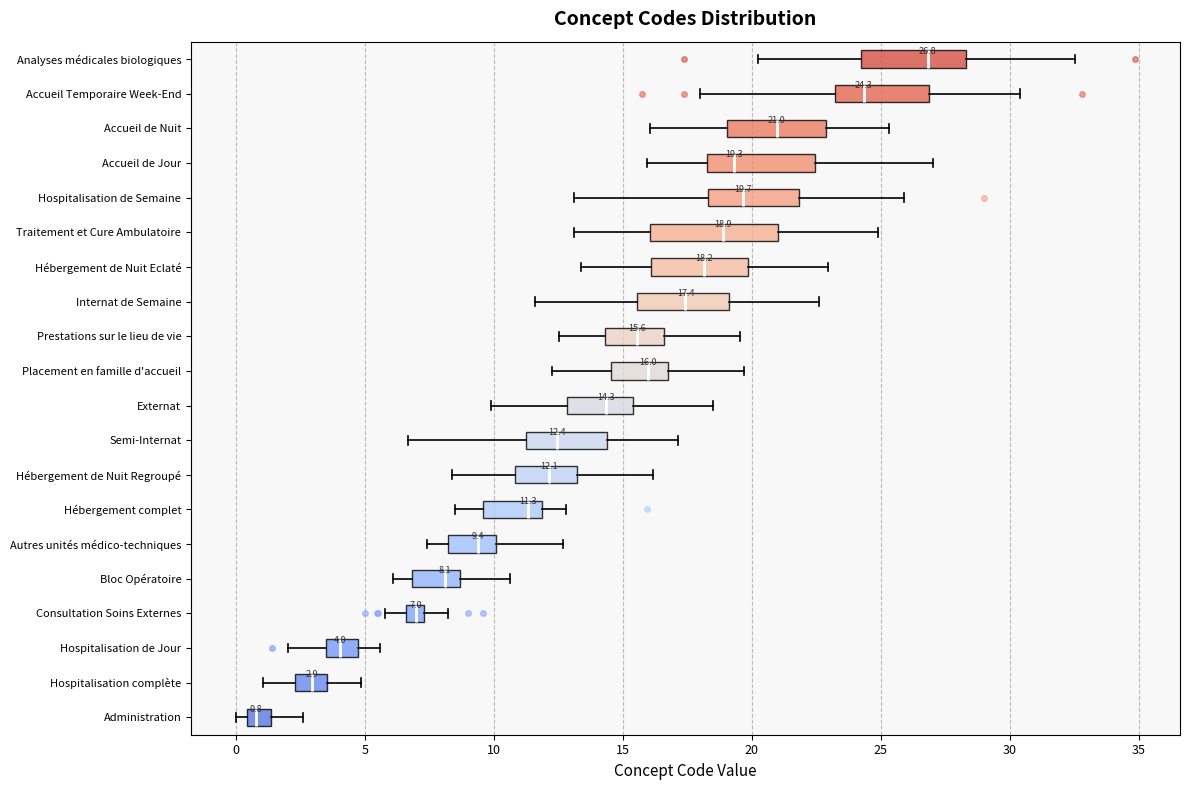

Which box's median line is the furthest to the left?

Administration